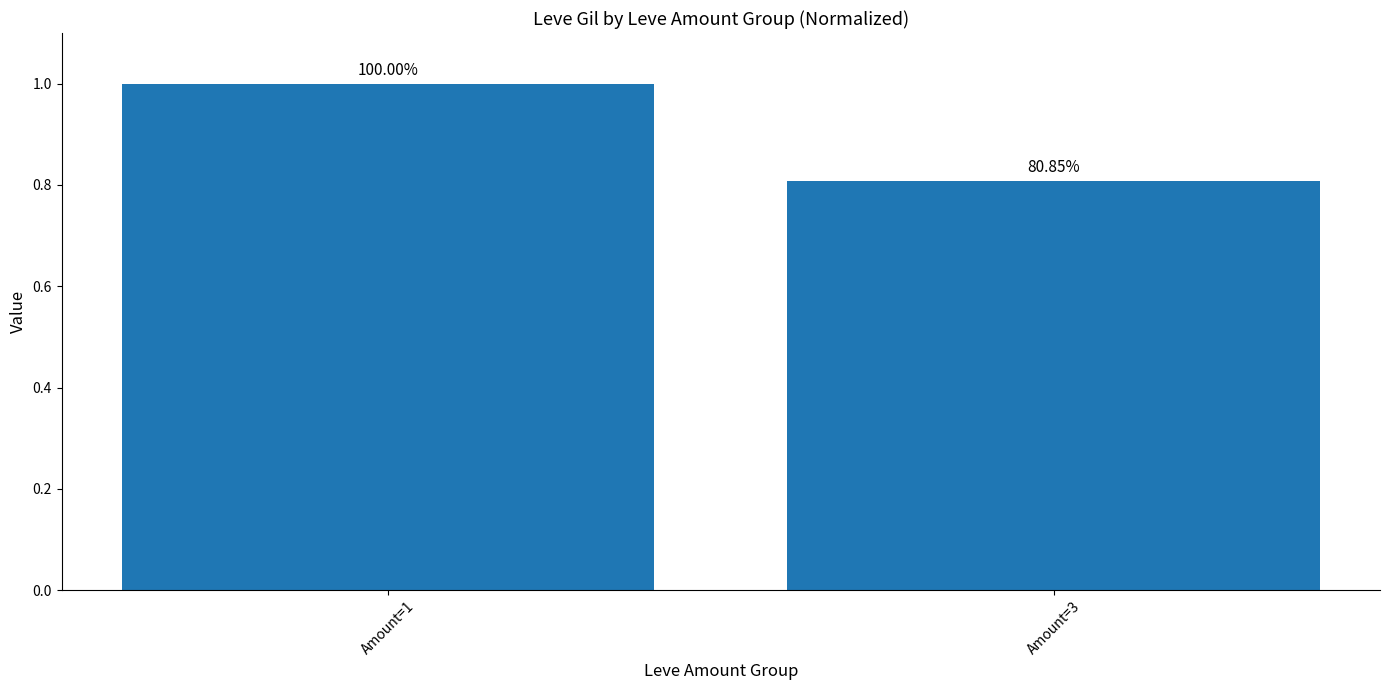

Reading left to right, extract all data points from this chart.

1.0	0.8